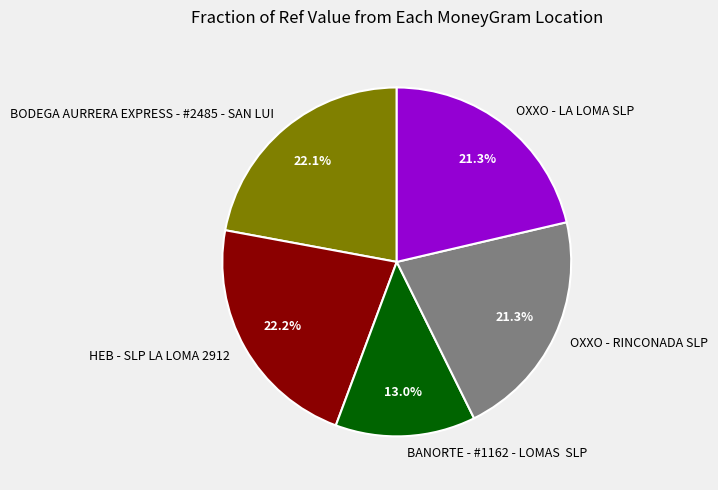

Approximately how many times larger is the value at BODEGA AURRERA EXPRESS - #2485 - SAN LUI compared to OXXO - RINCONADA SLP?

1.0